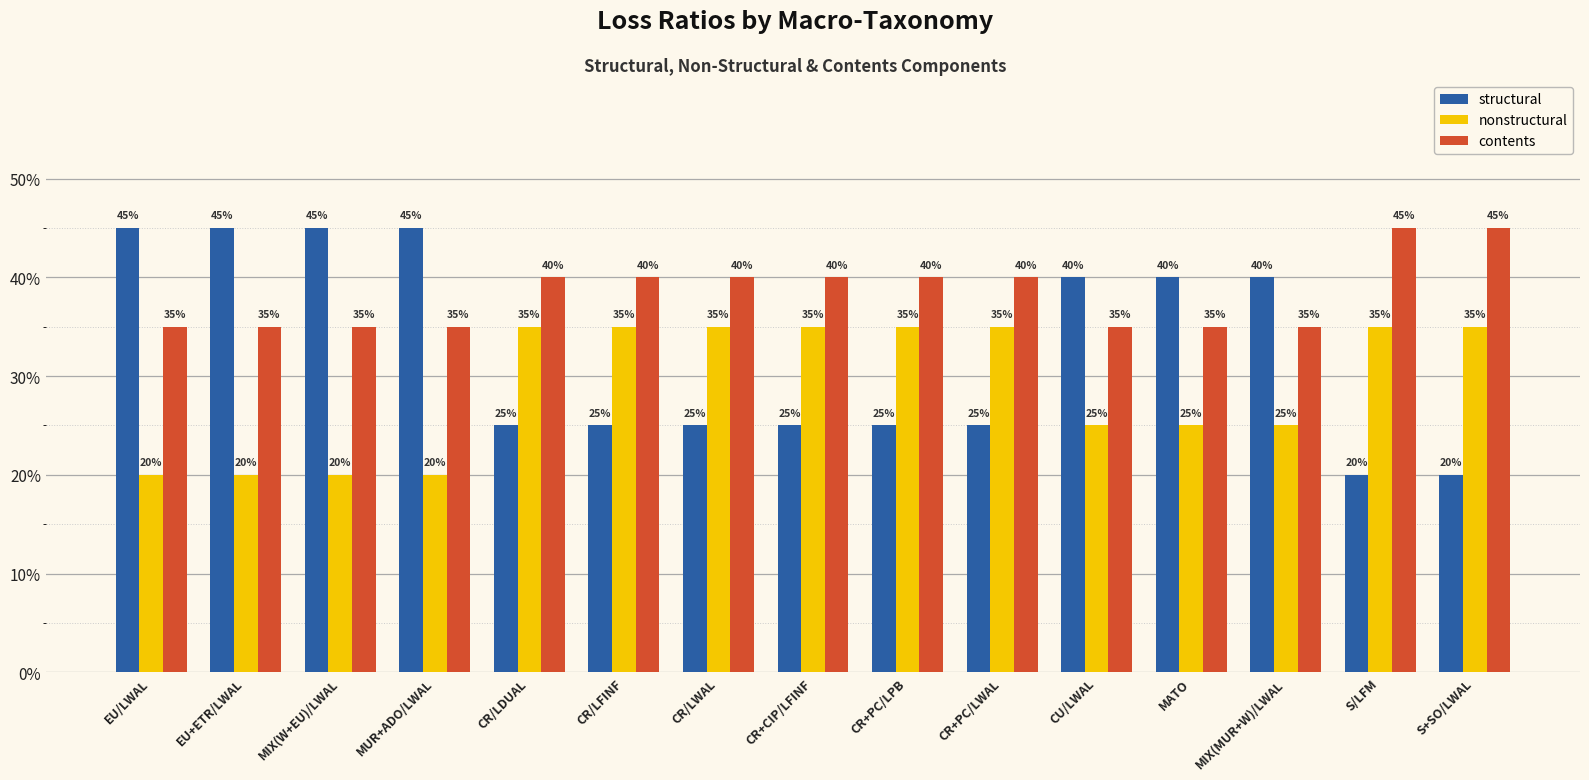

What position from the right is CR+CIP/LFINF?

8